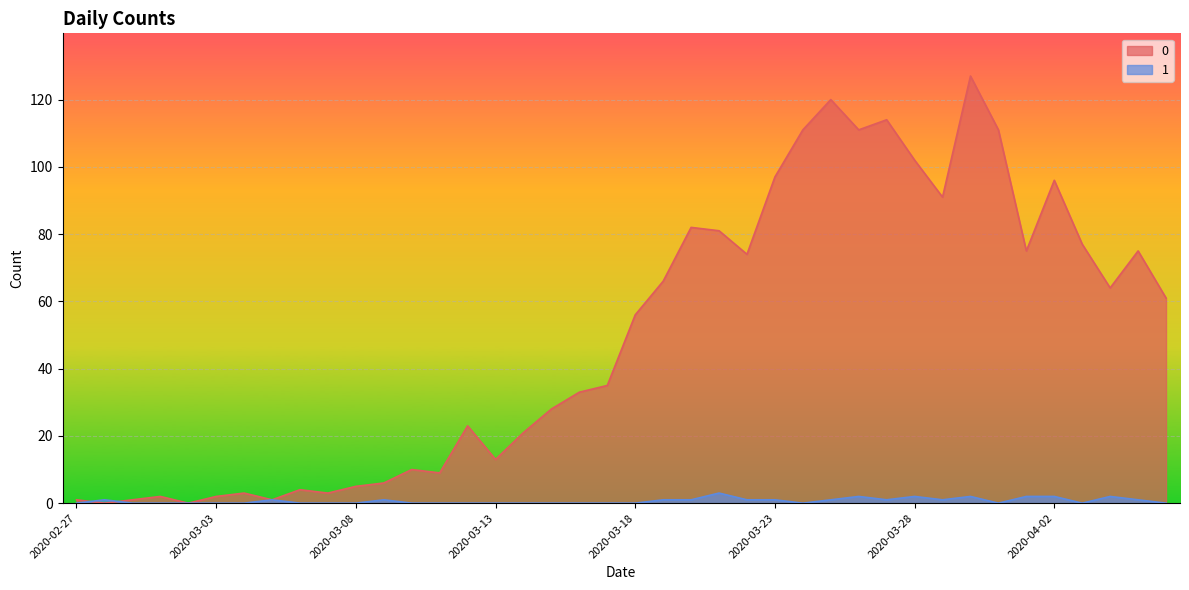

The 1 series shows 2 at 2020-03-30. True or false?

True